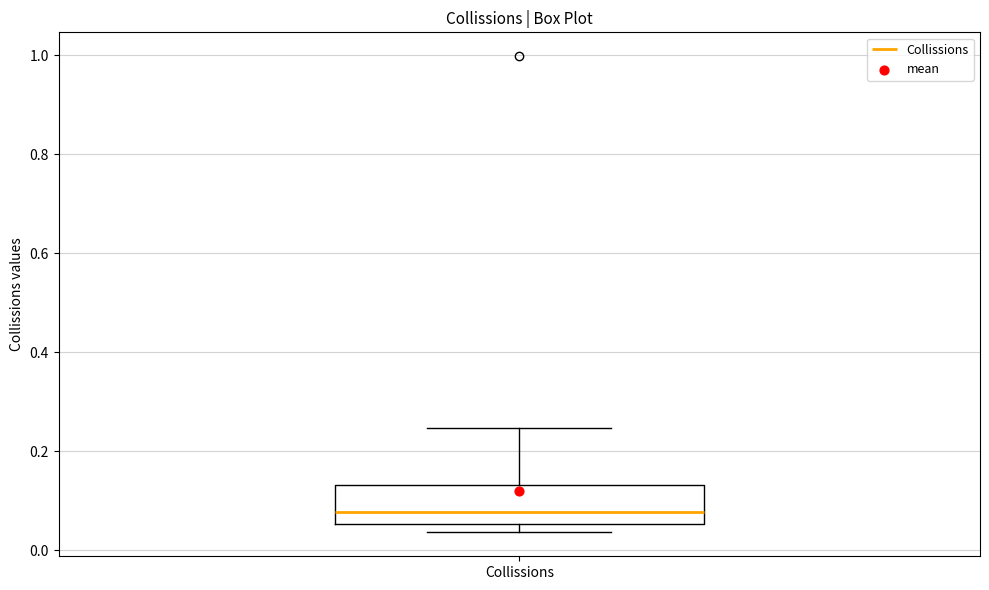

Transcribe this box plot: give where the median line is, the range the box spans, and where the two whiskers end, as read against the y-axis. The values are not printed on the chart, so give them approximately, as read against the axis.

median 0.08, box 0.06 to 0.14, whiskers 0.04 to 0.24